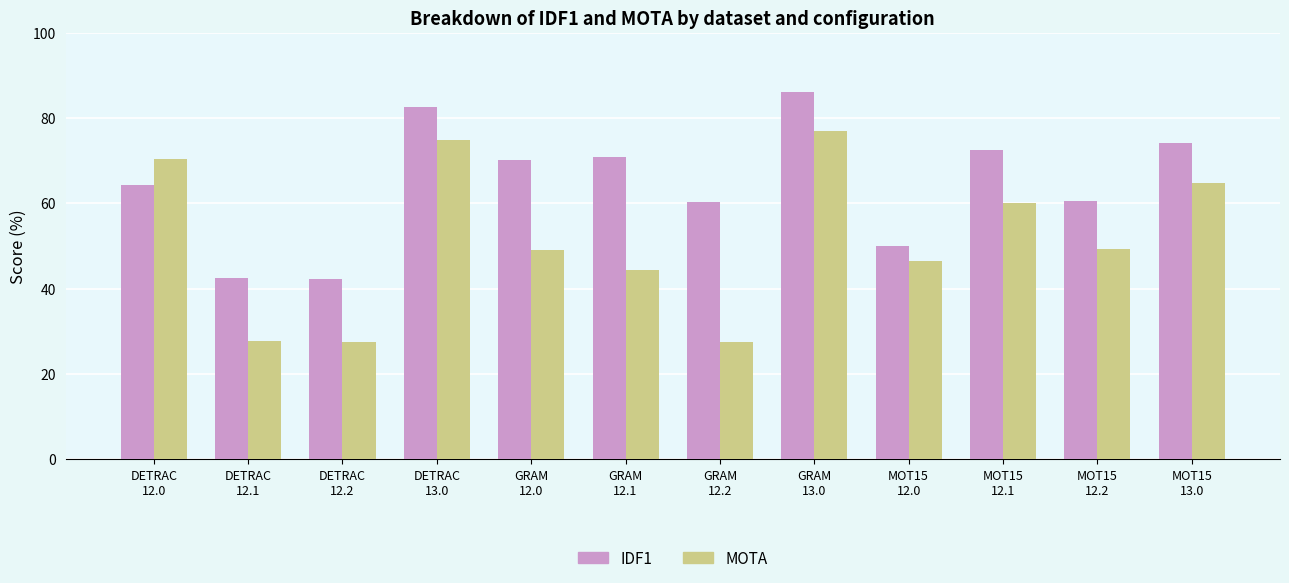

What is the difference between the second highest and second lowest values in the MOTA series?

47.4